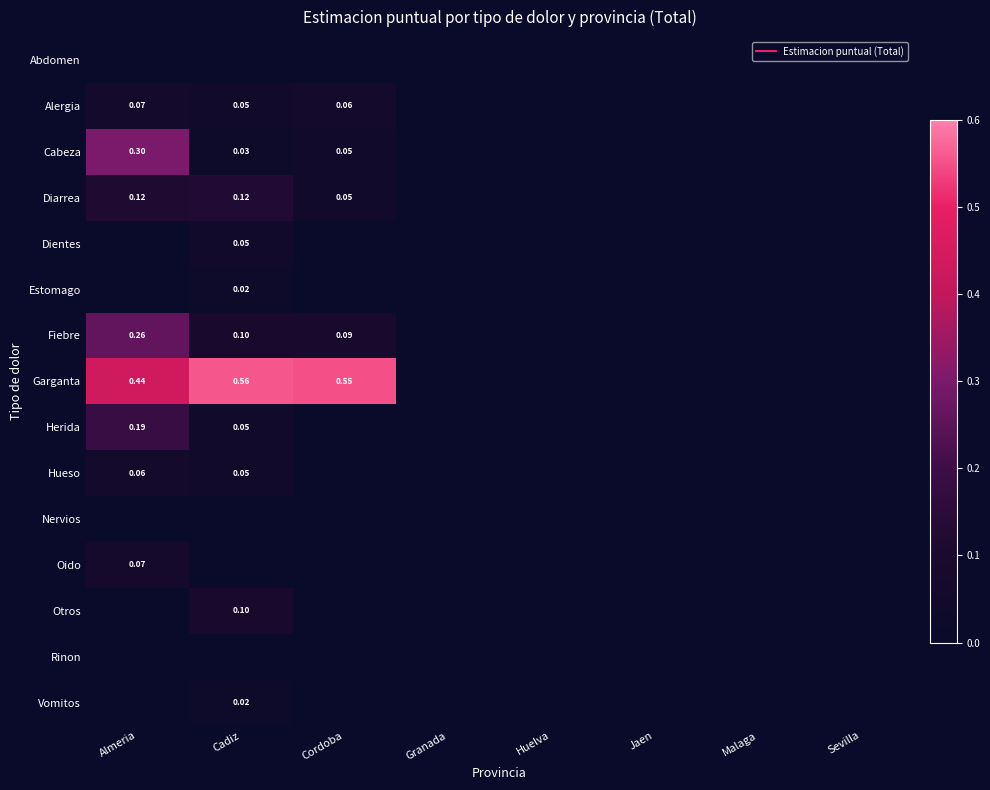

What is the average value of the Garganta series?

0.2